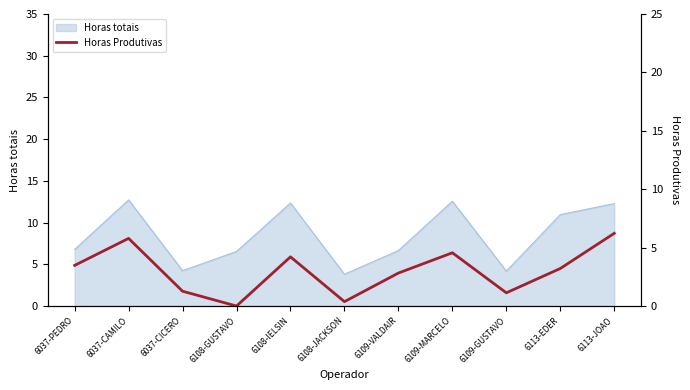

What is the change in value from 6037-PEDRO to 6109-VALDAIR?

-0.7